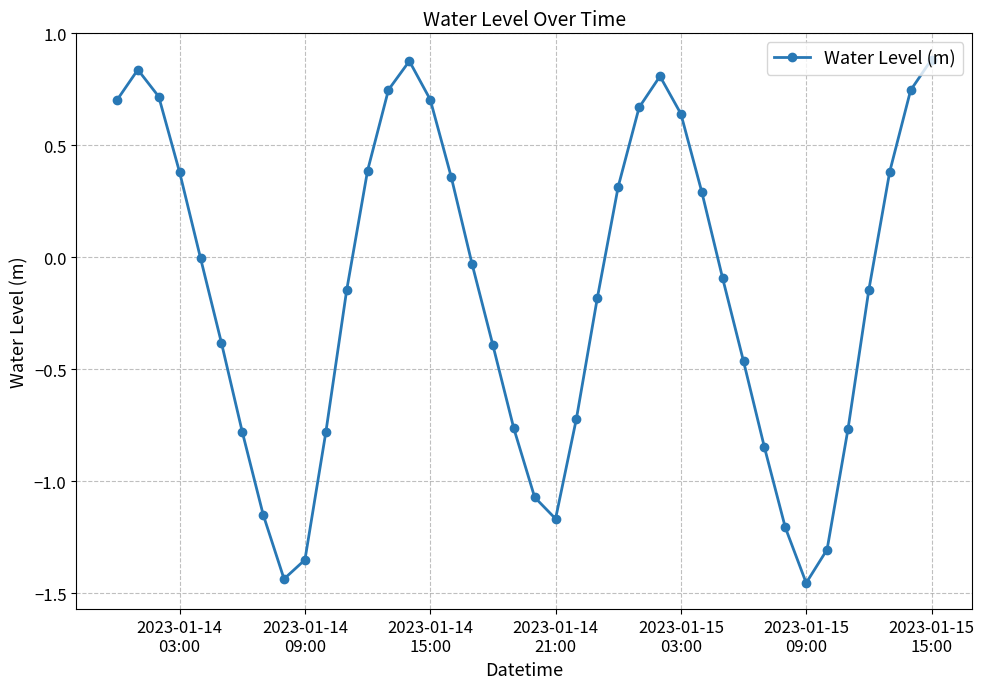

What is the difference between the maximum and minimum values?

2.3